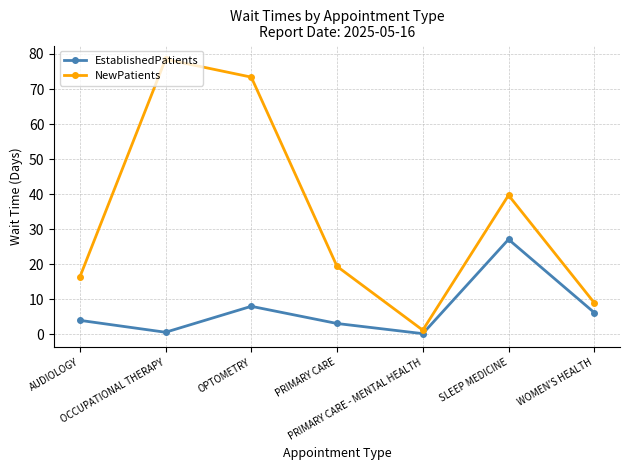

What is the total value across all series at OCCUPATIONAL THERAPY?

79.1